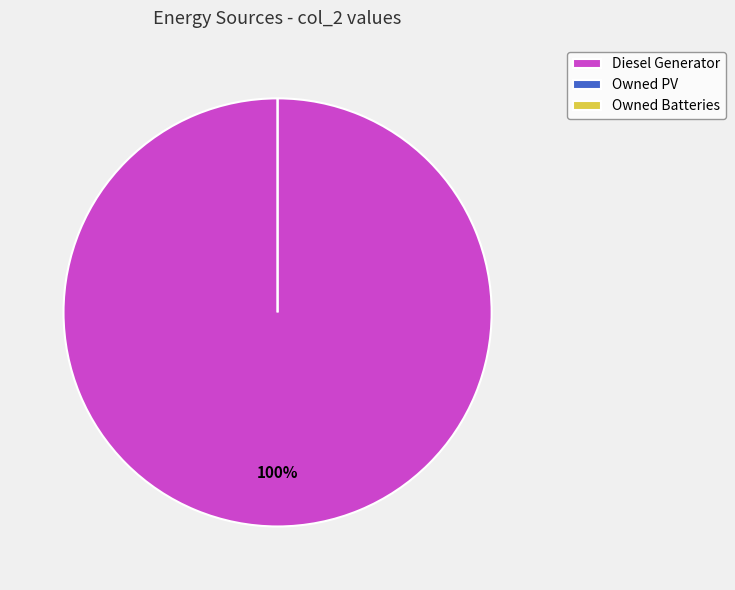

To the nearest percent, what percentage of the pie is Diesel Generator?

100%